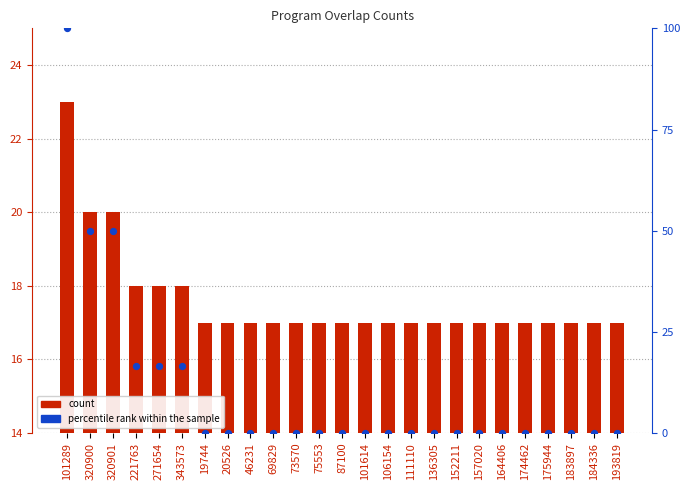

Which series contains the lowest Y value?

percentile rank within the sample